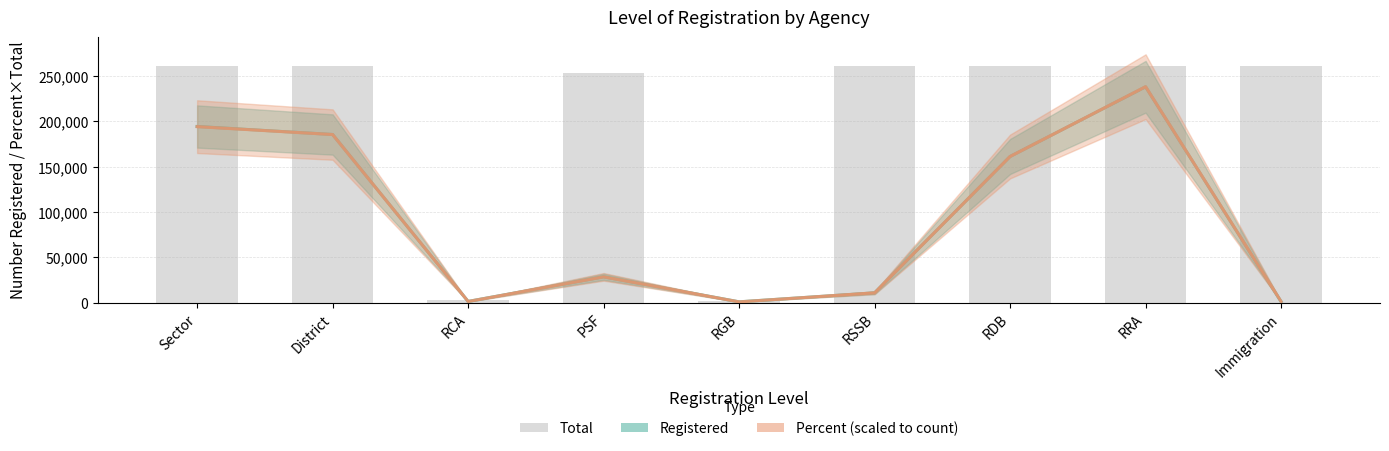

What is the change in value from RGB to RDB?

+260131